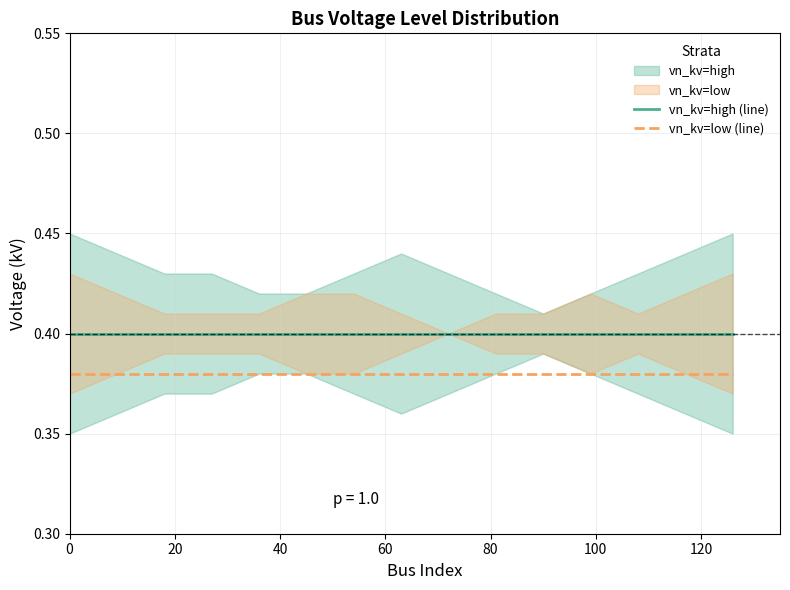

True or false: vn_kv=low (line) and vn_kv=high (line) intersect in this chart.

False